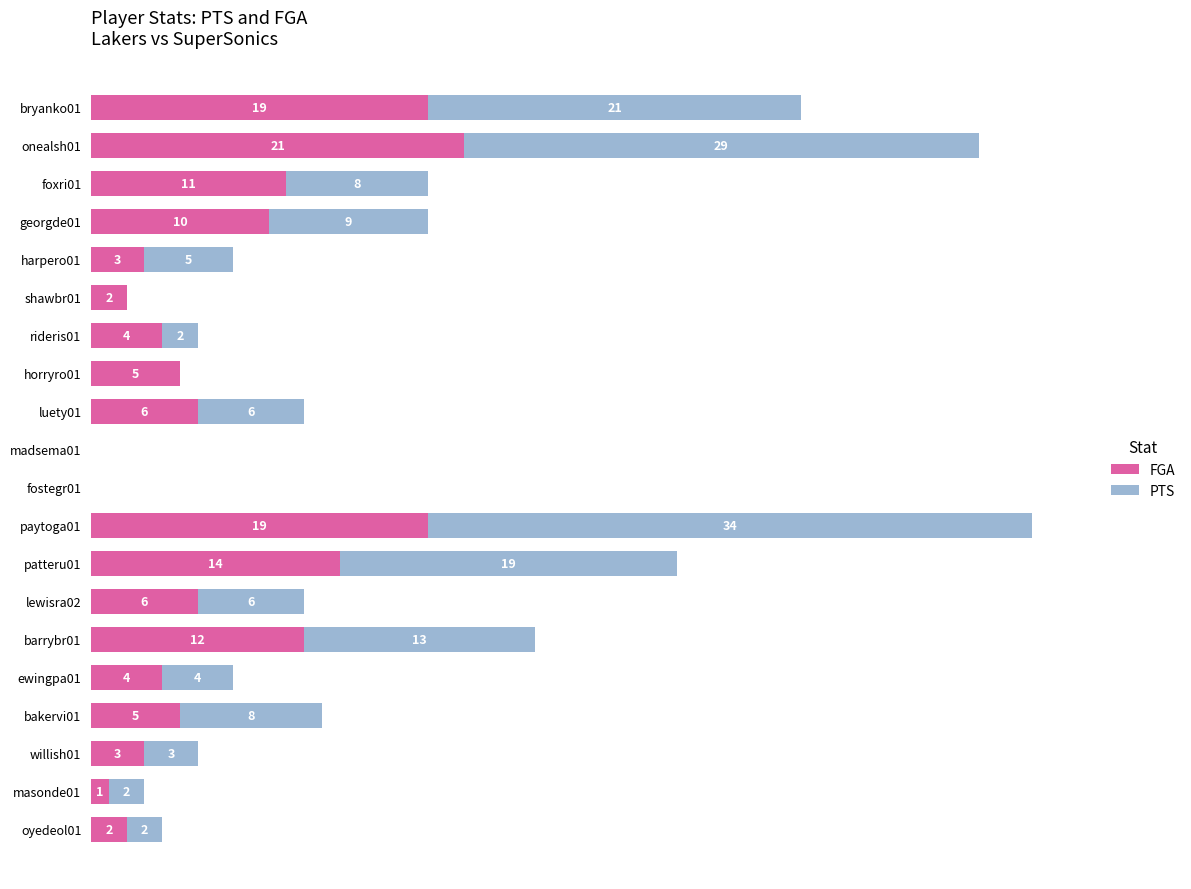

Where is FGA nearest to the value 10?

georgde01